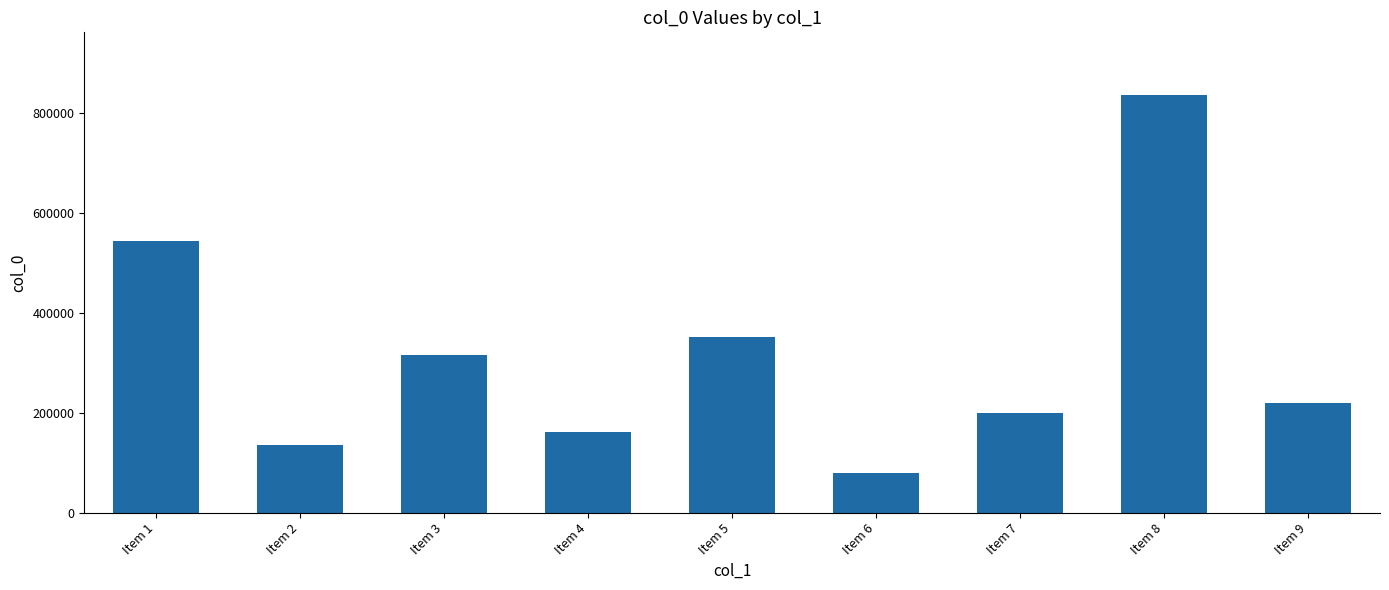

How many bars are there in total?

9